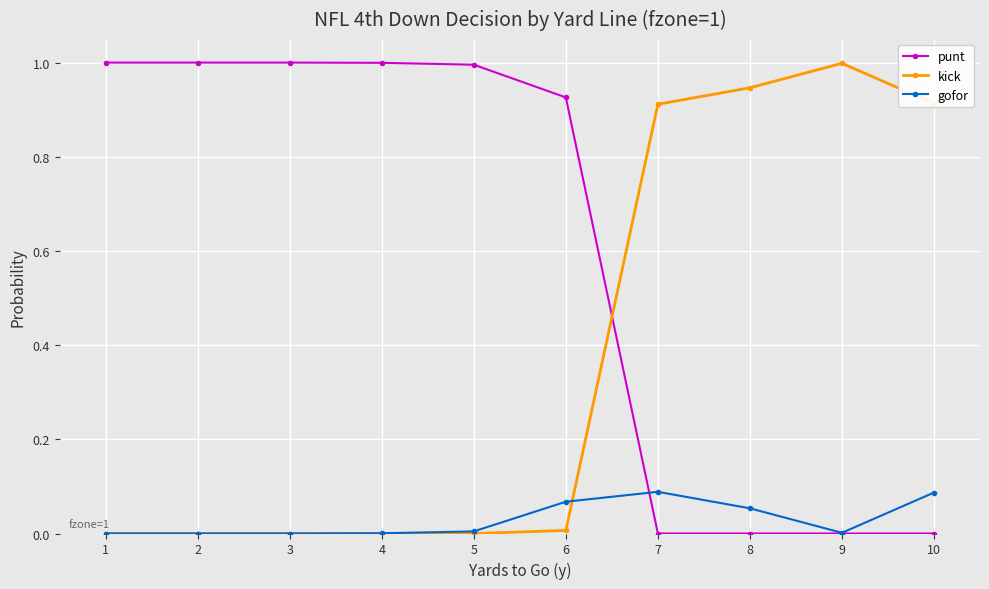

What is the total value across all series at 3?

1.0